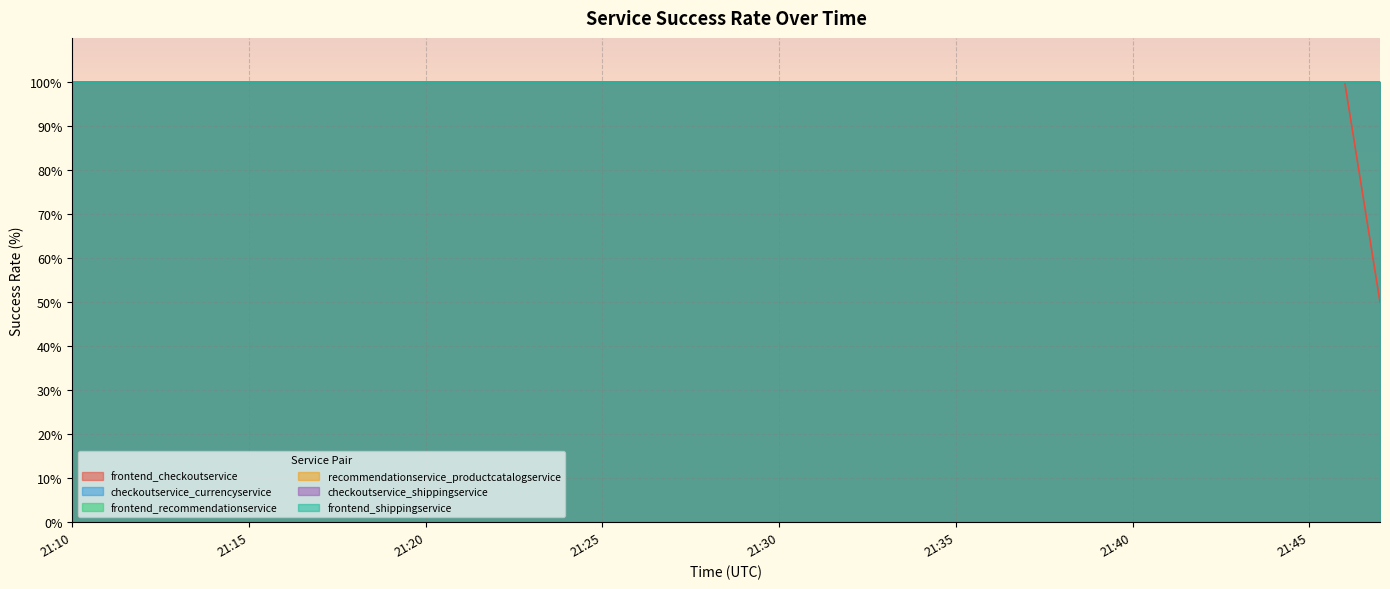

What is the lowest value of the frontend_checkoutservice series?

50